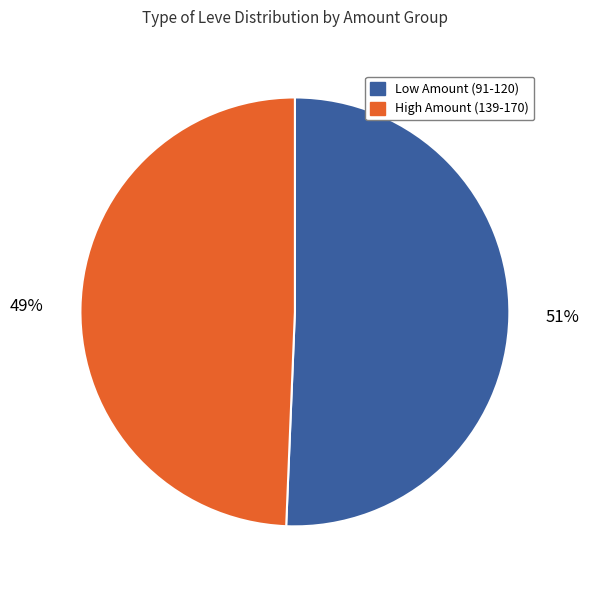

Does any single category account for the majority?

Yes